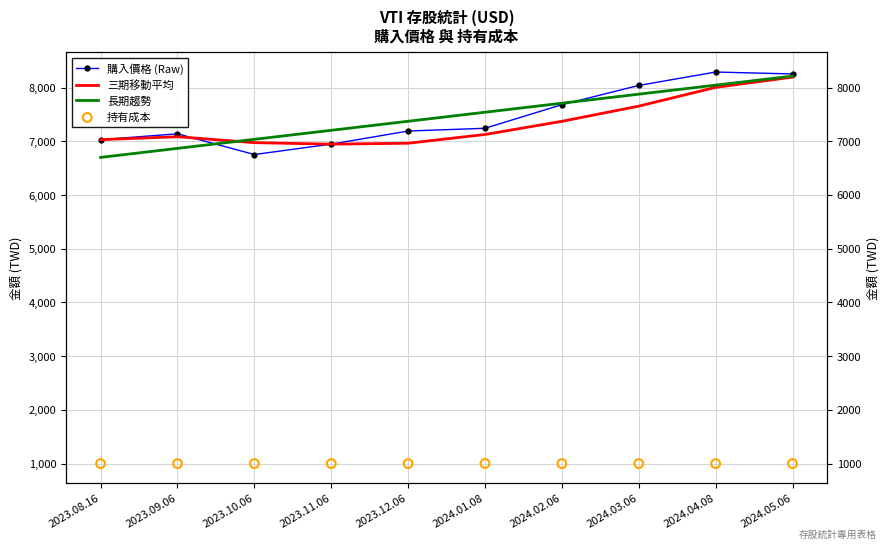

At which category is the sum across all series the highest?

2024.05.06